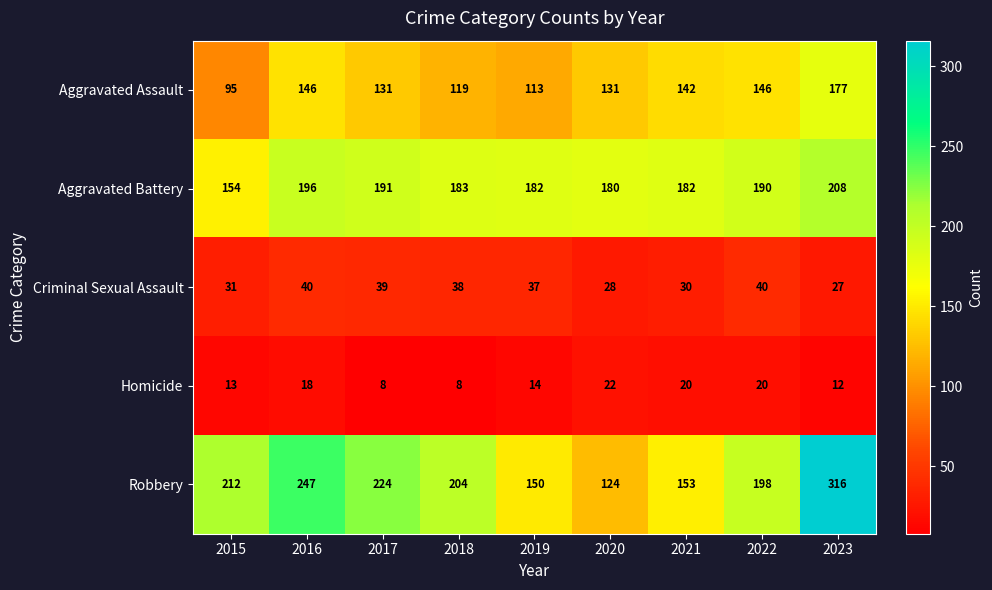

At which label is Criminal Sexual Assault closest to 33?

2015